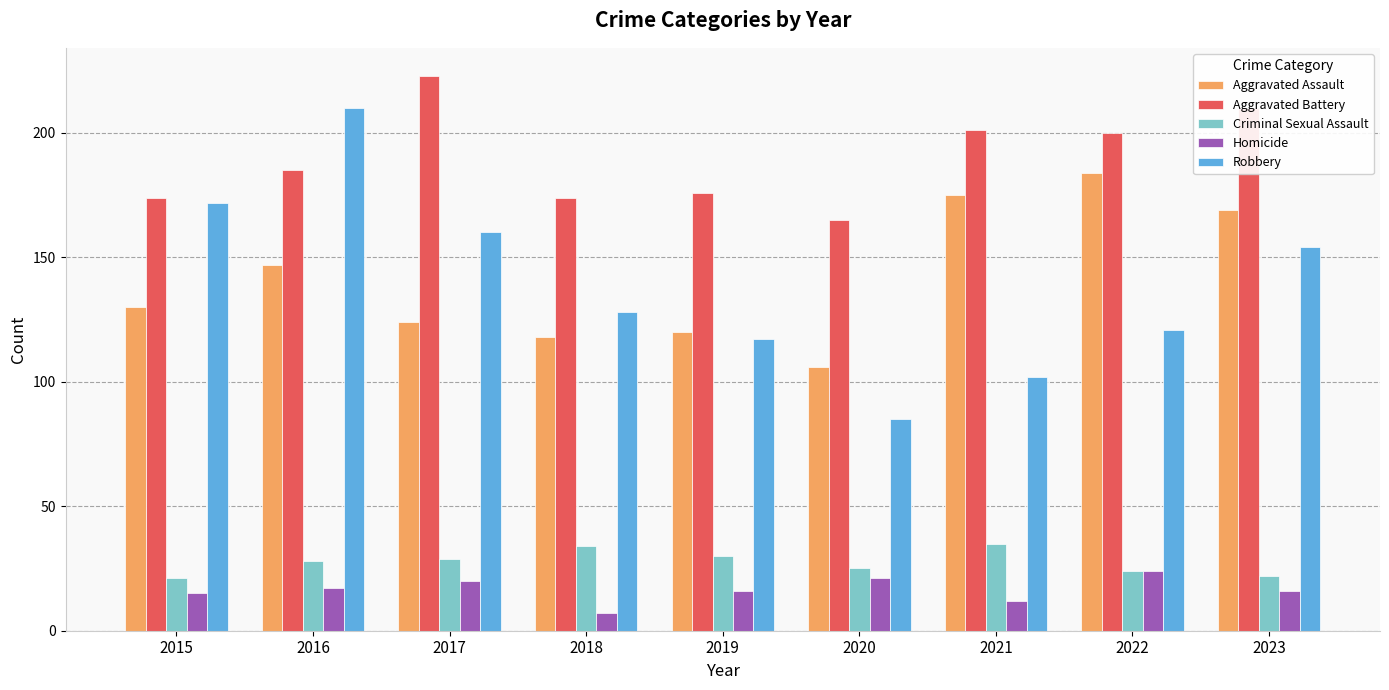

True or false: Criminal Sexual Assault has a value of 14 at 2023.

False